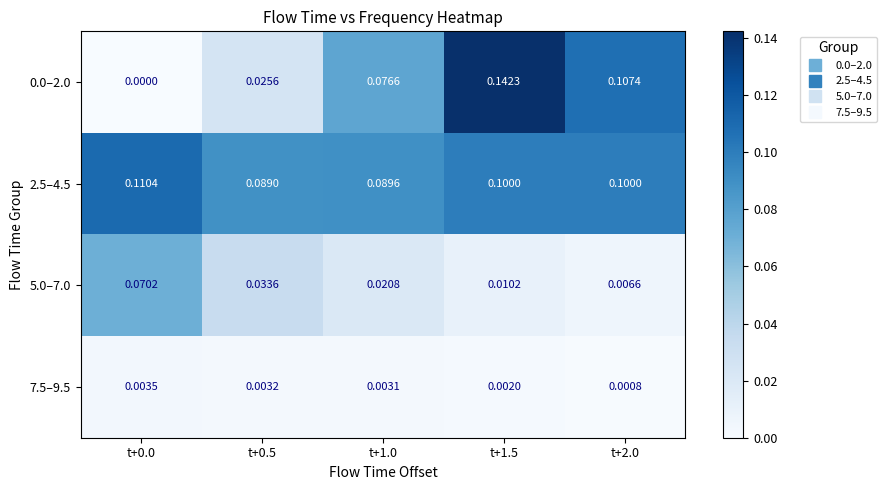

Is the value of 7.5–9.5 at t+0.0 greater than the value of 0.0–2.0 at t+2.0?

No